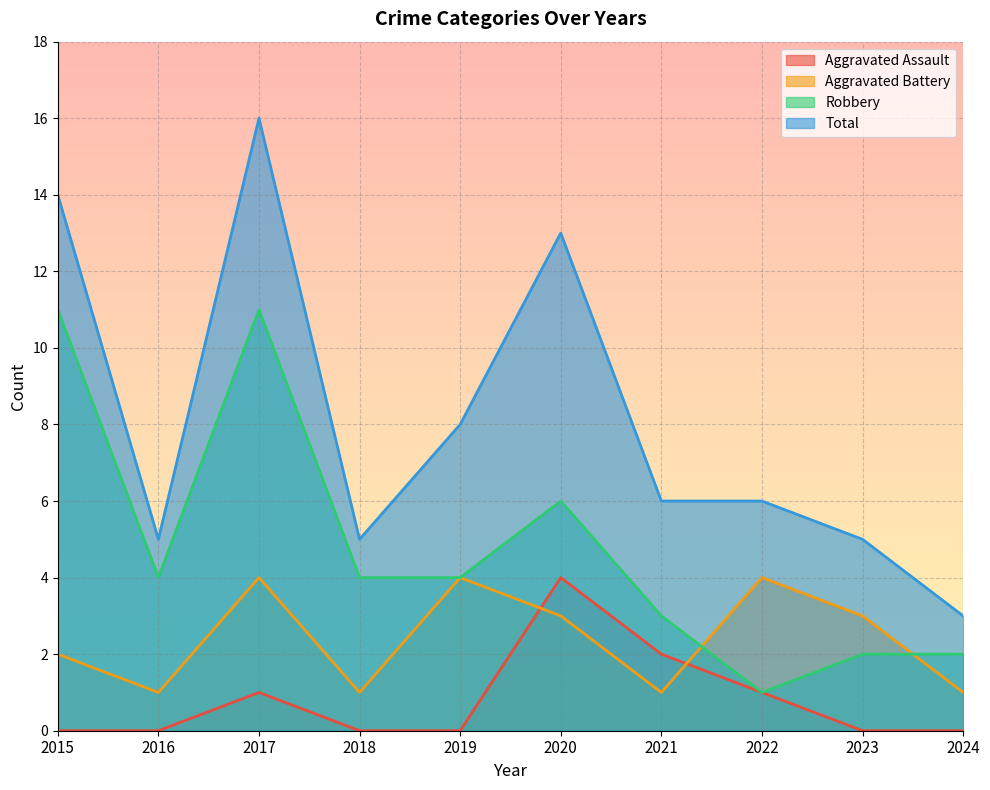

Where is the first local minimum for Total?

2016